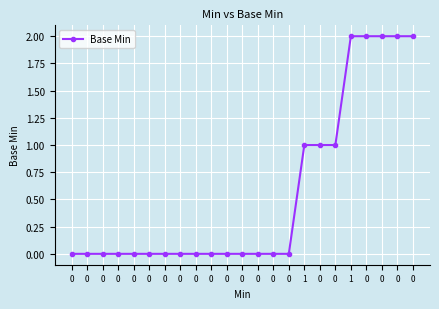

True or false: the data shows 0 at 0.

True